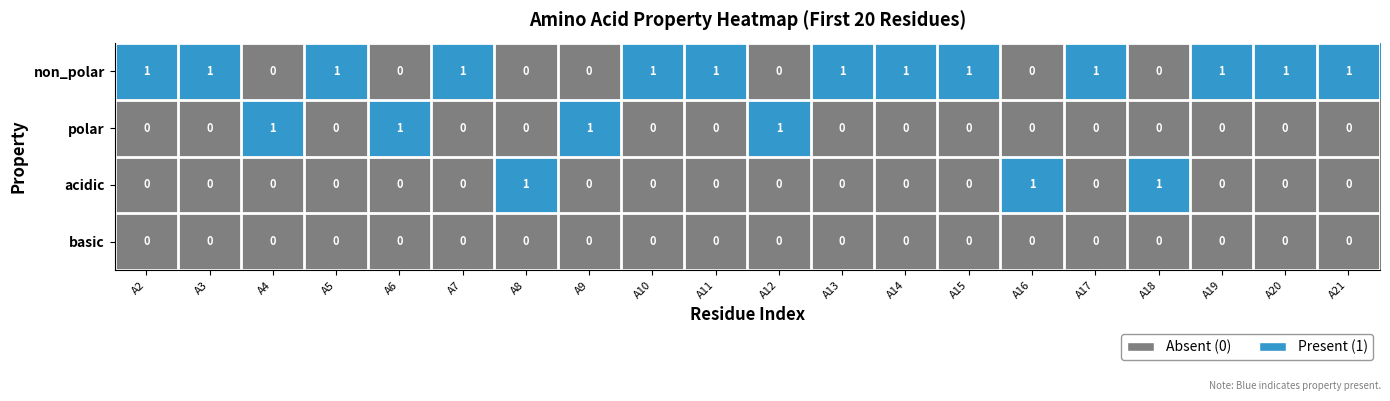

Is it true that polar equals 0 at A10?

True